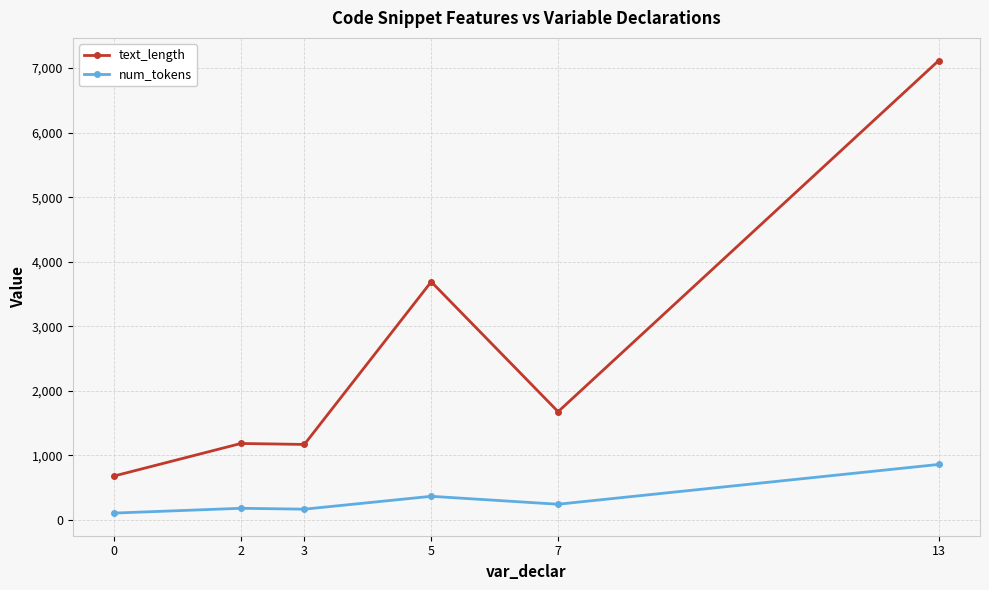

True or false: text_length and num_tokens cross at least once.

False